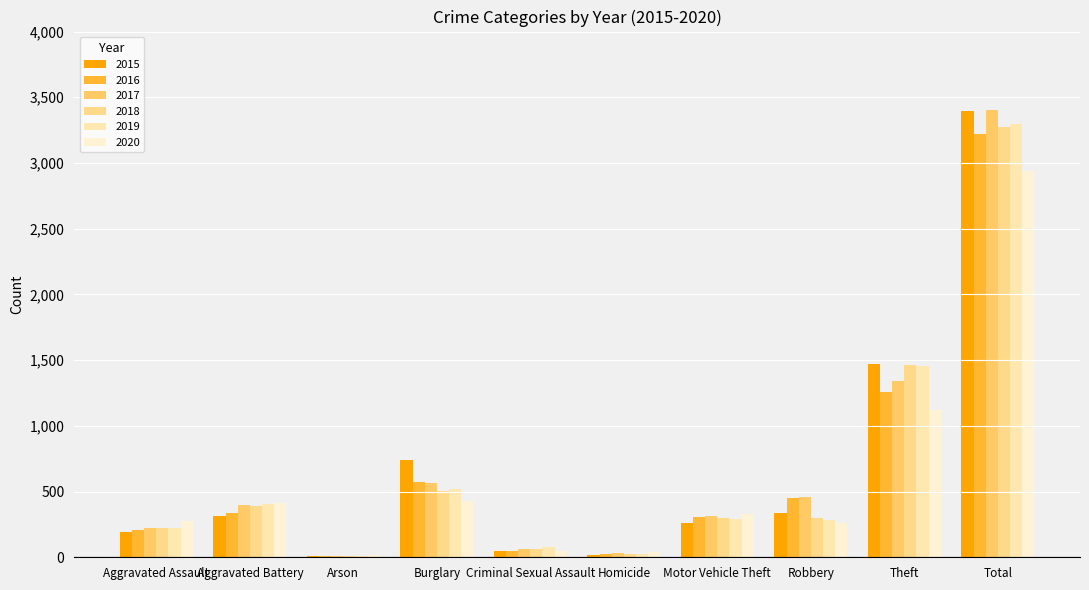

Count the number of data series in this chart.

6